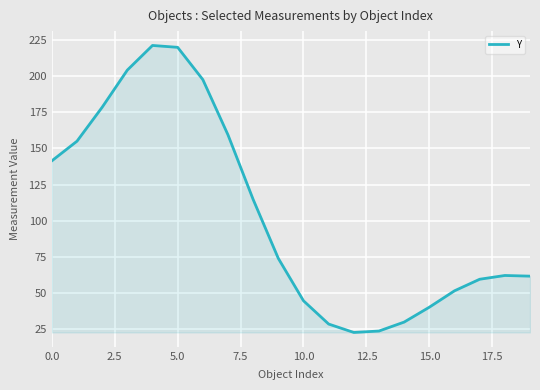

What is the average value?

104.6